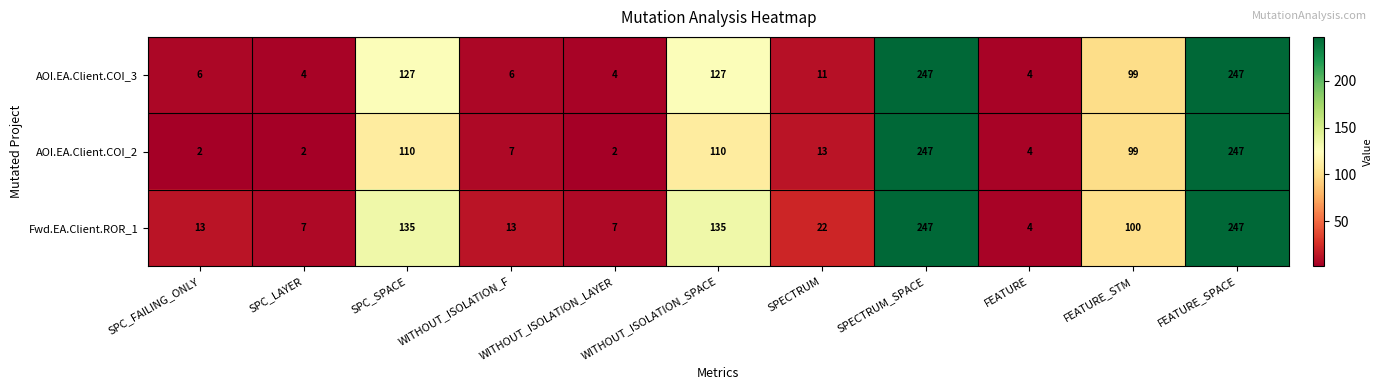

What is the difference between the maximum and minimum values in the Fwd.EA.Client.ROR_1 series?

243